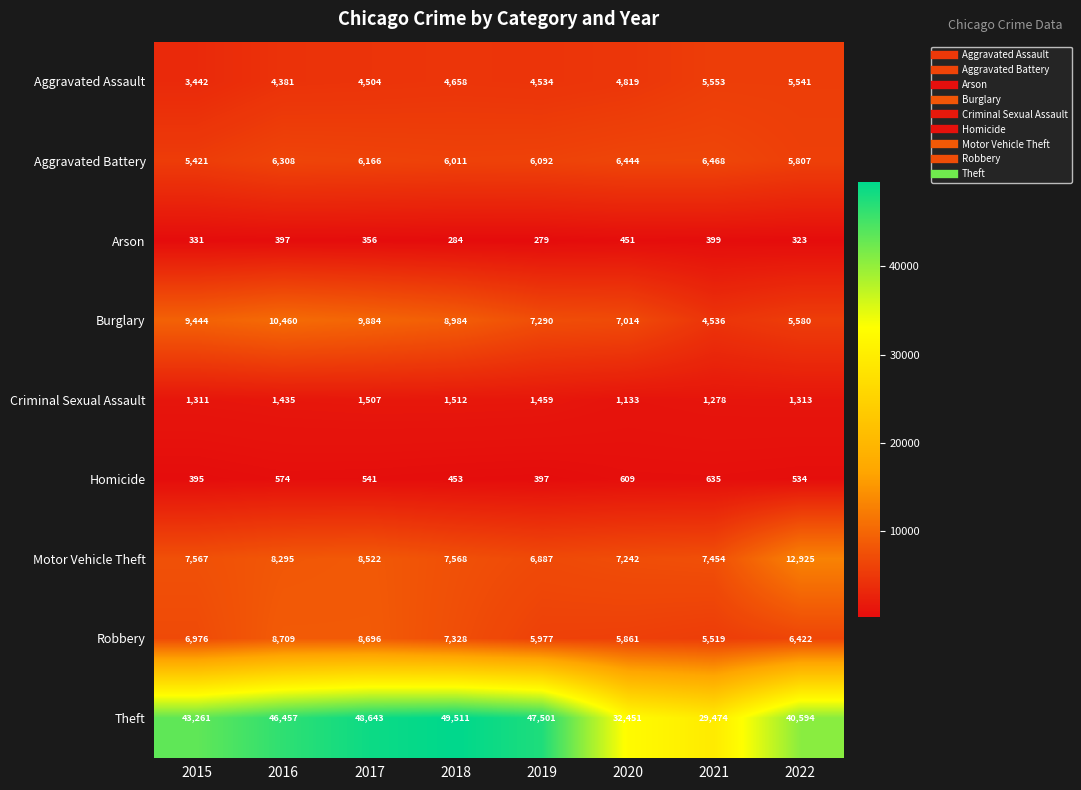

What is the minimum value shown in the chart?

279